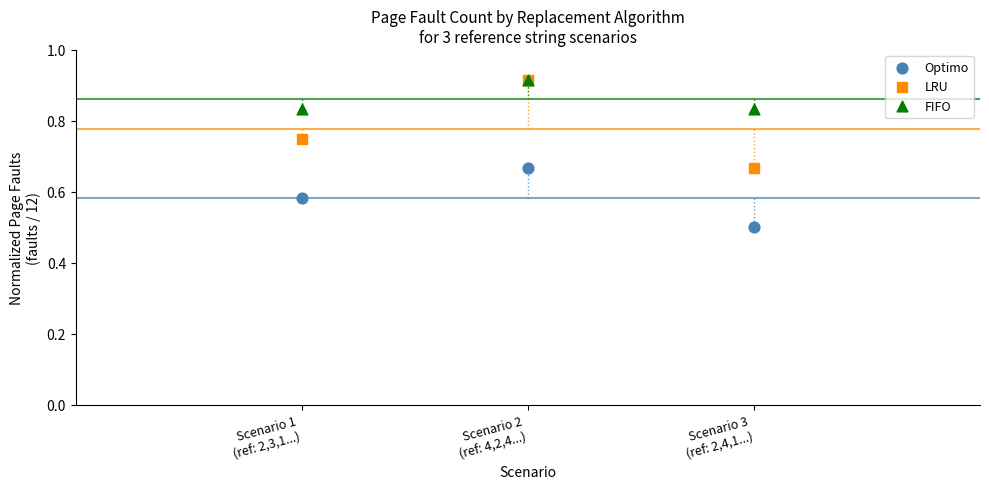

In the Optimo series, what Y value is closest to 0?

0.5